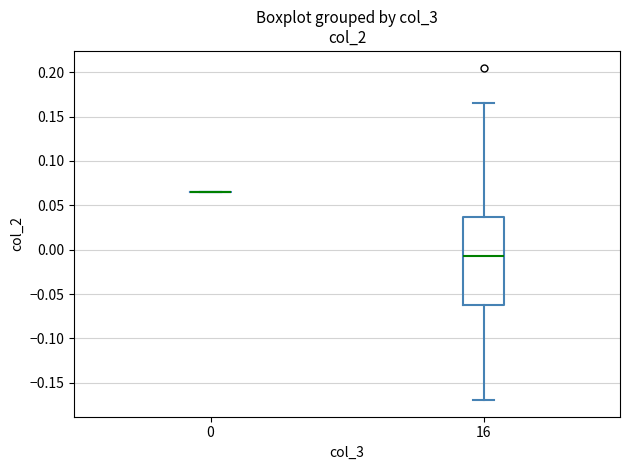

Which box is the tallest, from its lower edge to its upper edge?

16